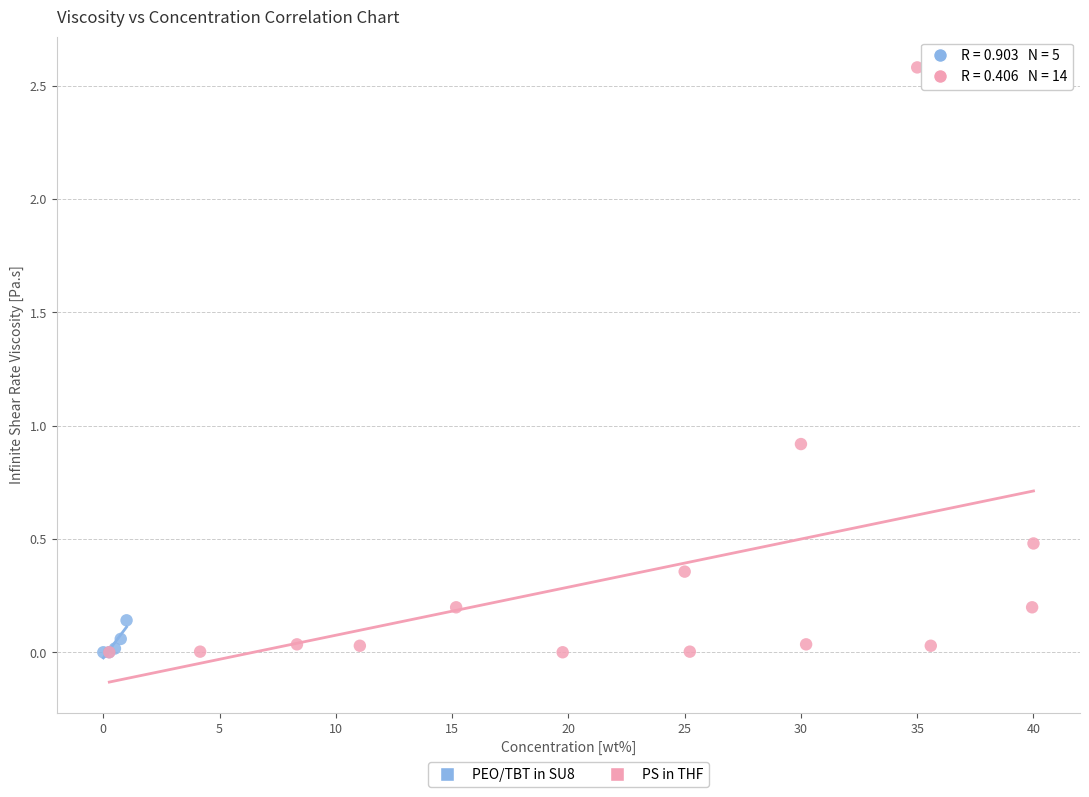

Which series has the widest spread of Y values?

PS in THF